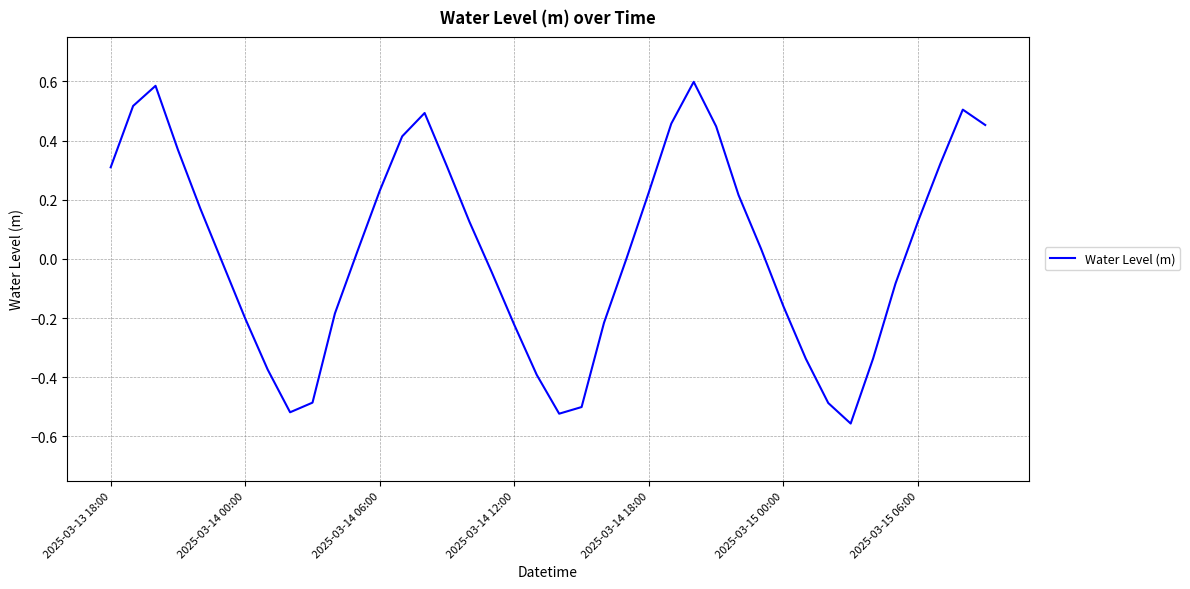

Is it true that the value at 2025-03-14 18:00 is 0.3?

False